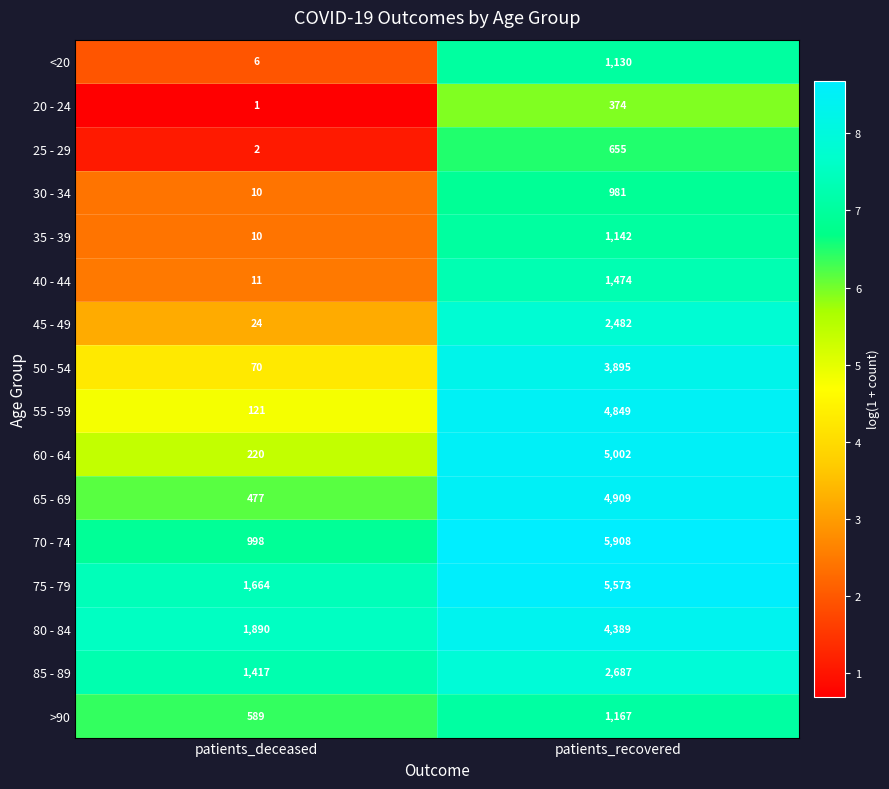

The 45 - 49 series shows 2482 at patients_recovered. True or false?

True